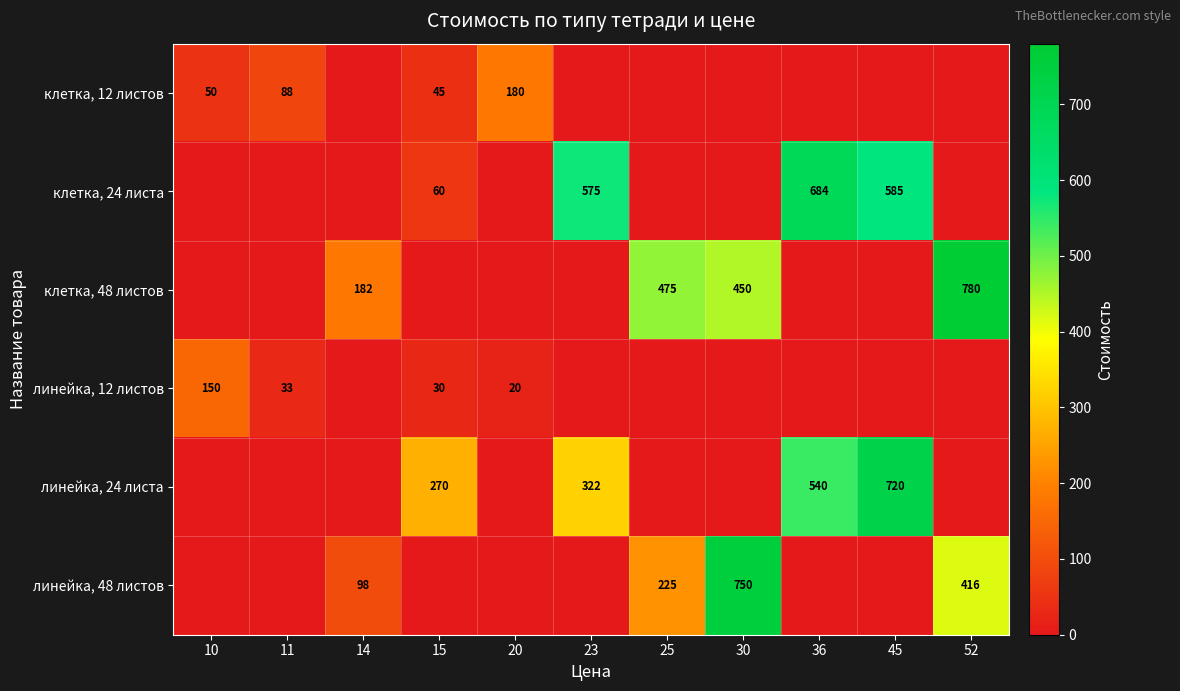

What is the difference between the линейка, 48 листов values at 30 and 25?

525